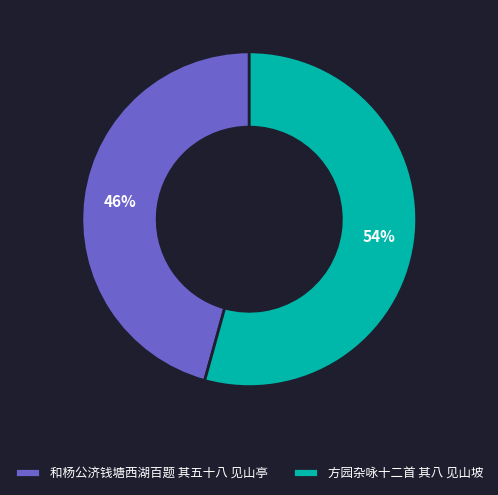

What percentage is the 方园杂咏十二首 其八 见山坡 slice, to the nearest percent?

54%